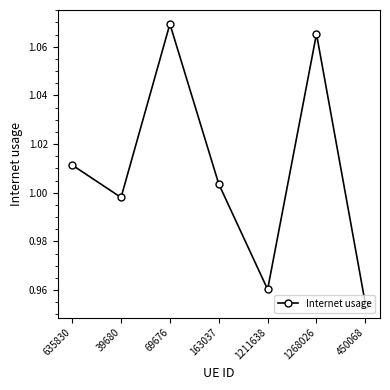

True or false: the data shows 1.7 at 1211638.

False